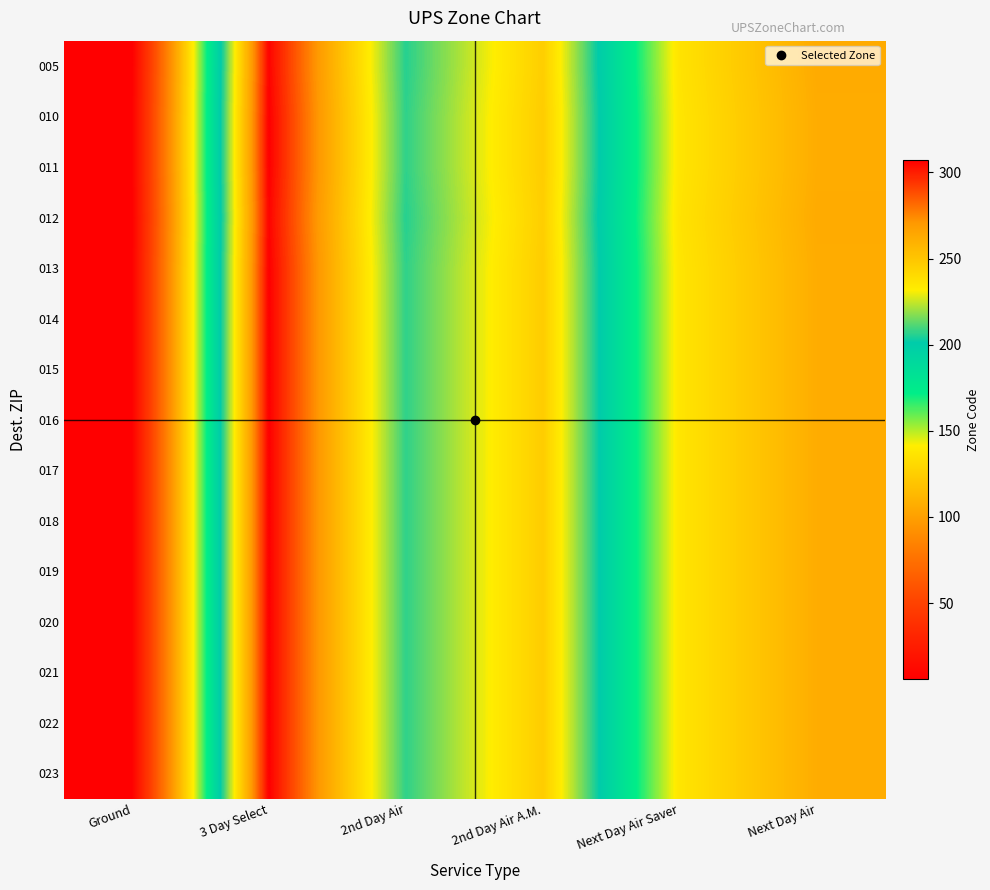

Between Next Day Air and 2nd Day Air A.M., which is larger?

2nd Day Air A.M.